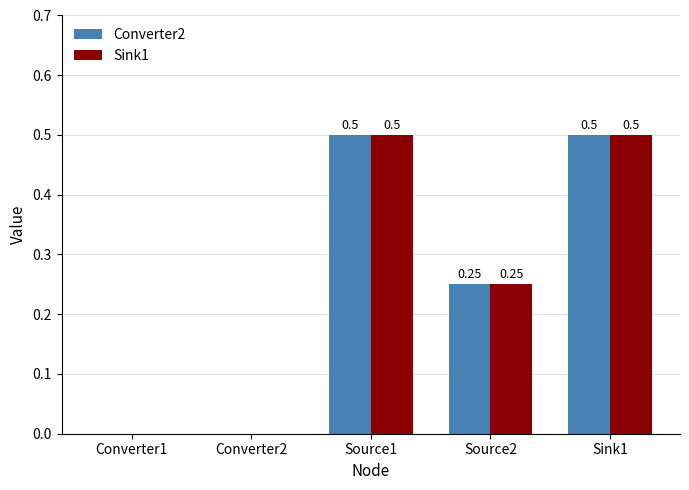

Is the value of Converter2 at Converter1 greater than the value of Sink1 at Sink1?

No